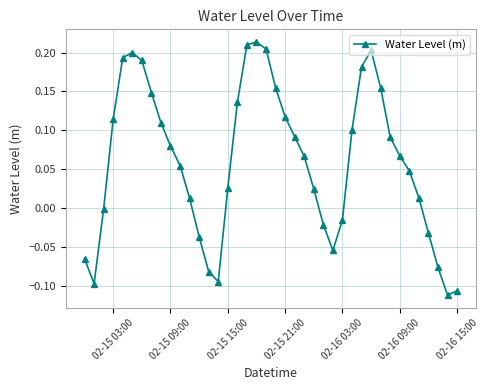

How many categories are shown in the chart?

40